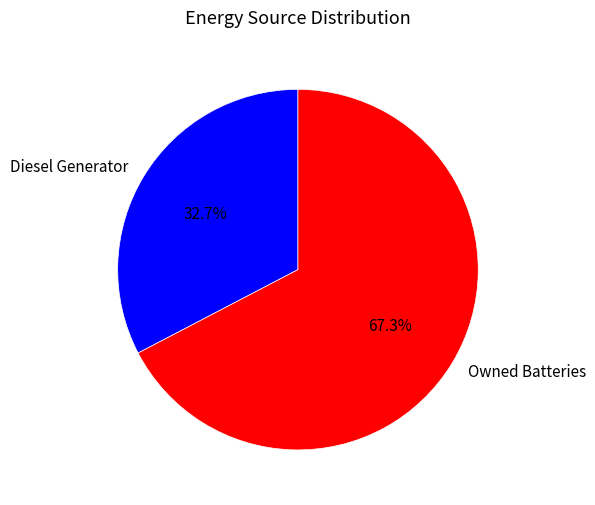

Count the number of slices in the pie.

2